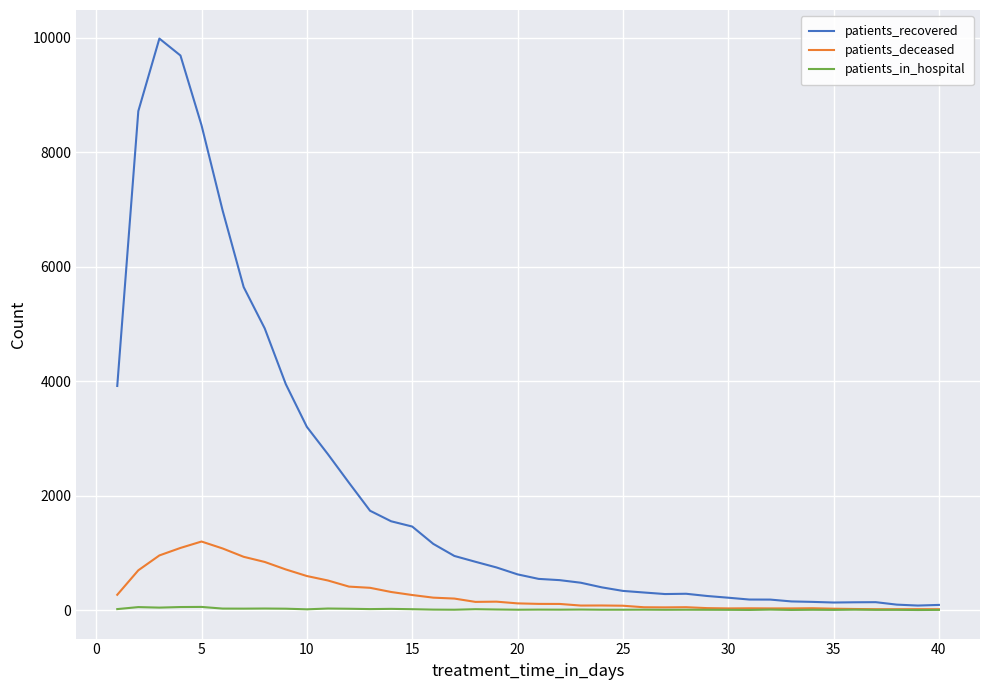

Count the number of data series in this chart.

3